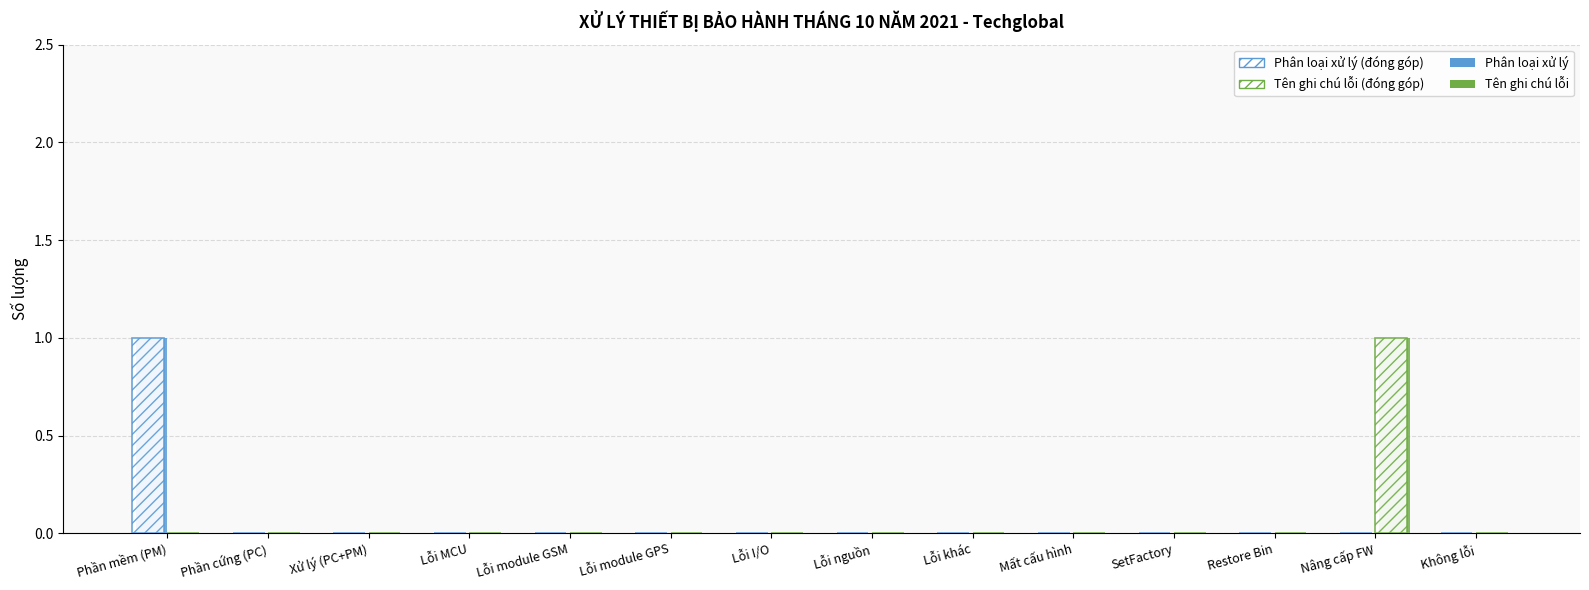

How many distinct data groups are displayed?

4